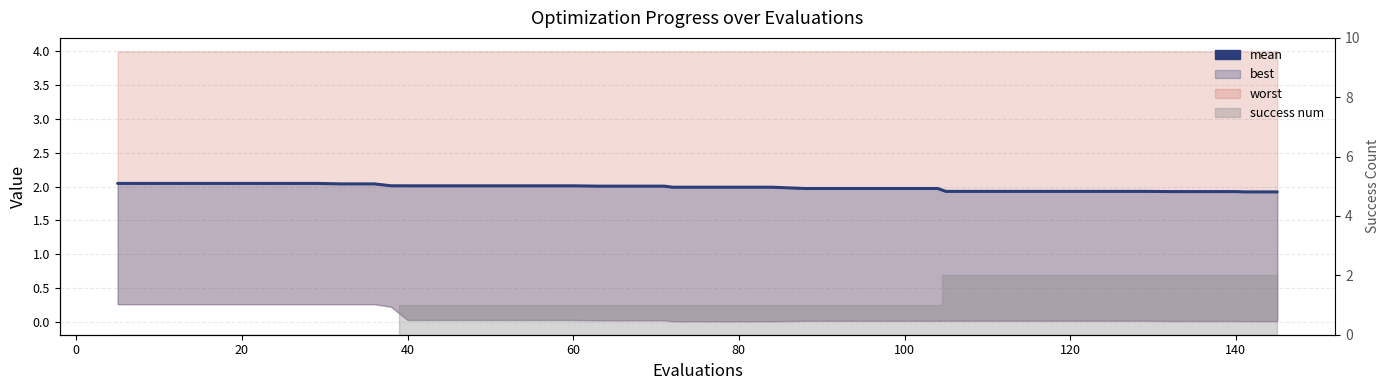

What is the sum of all values?

79.4